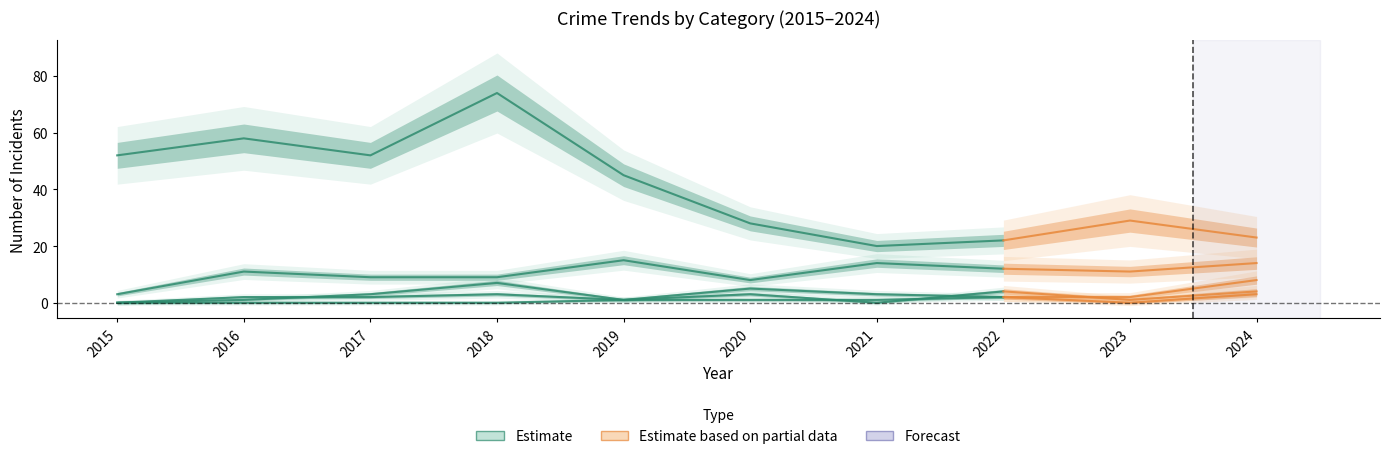

True or false: the data has more than 0 interior local peaks.

True